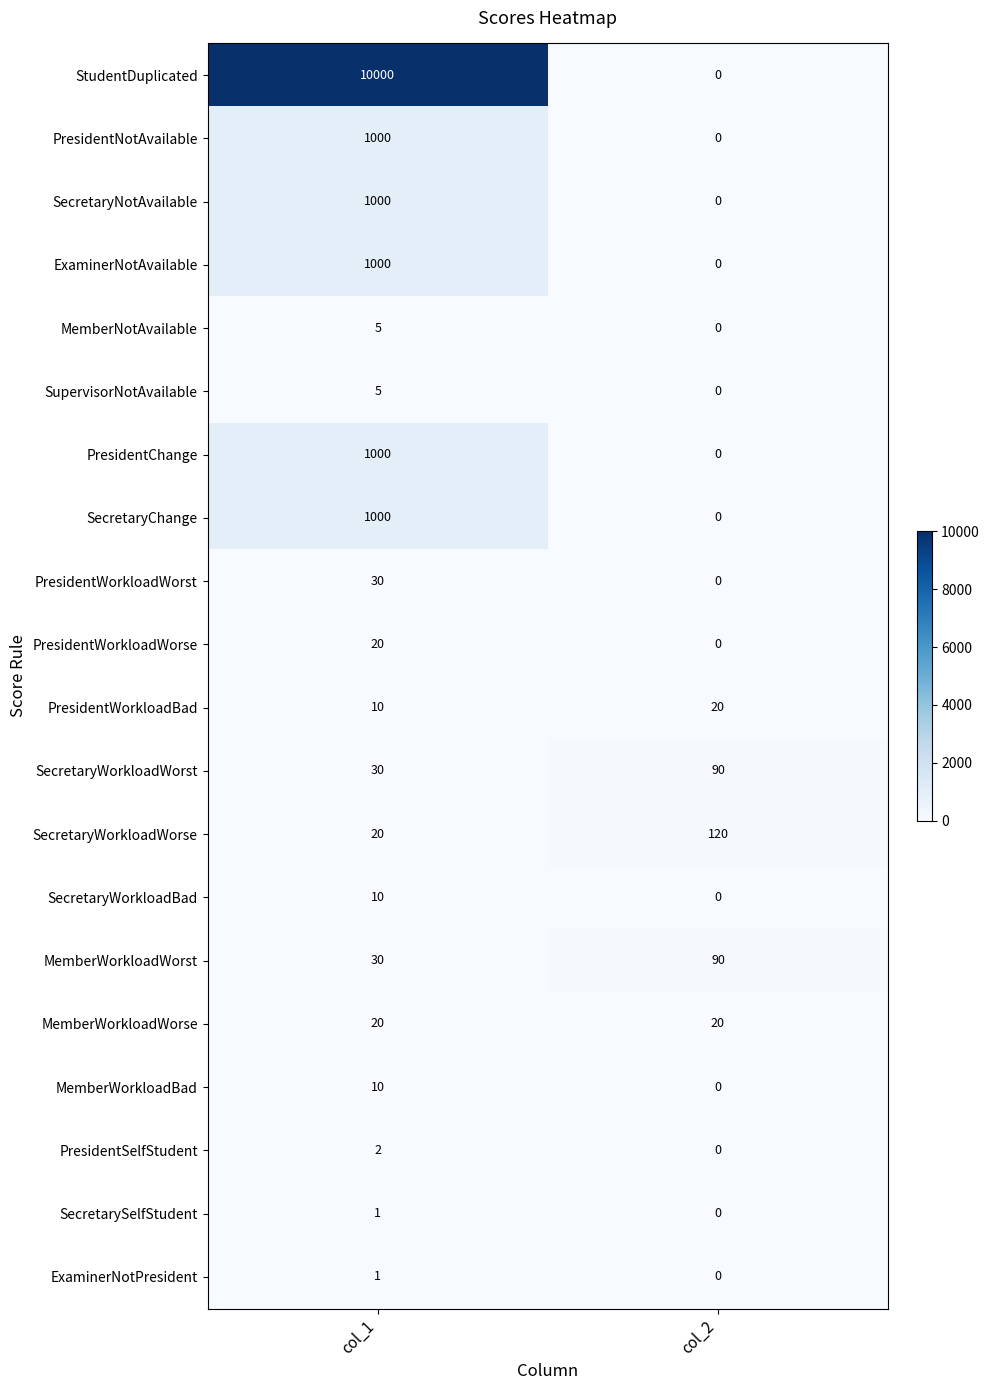

What is the difference between the highest and lowest values at col_2?

120